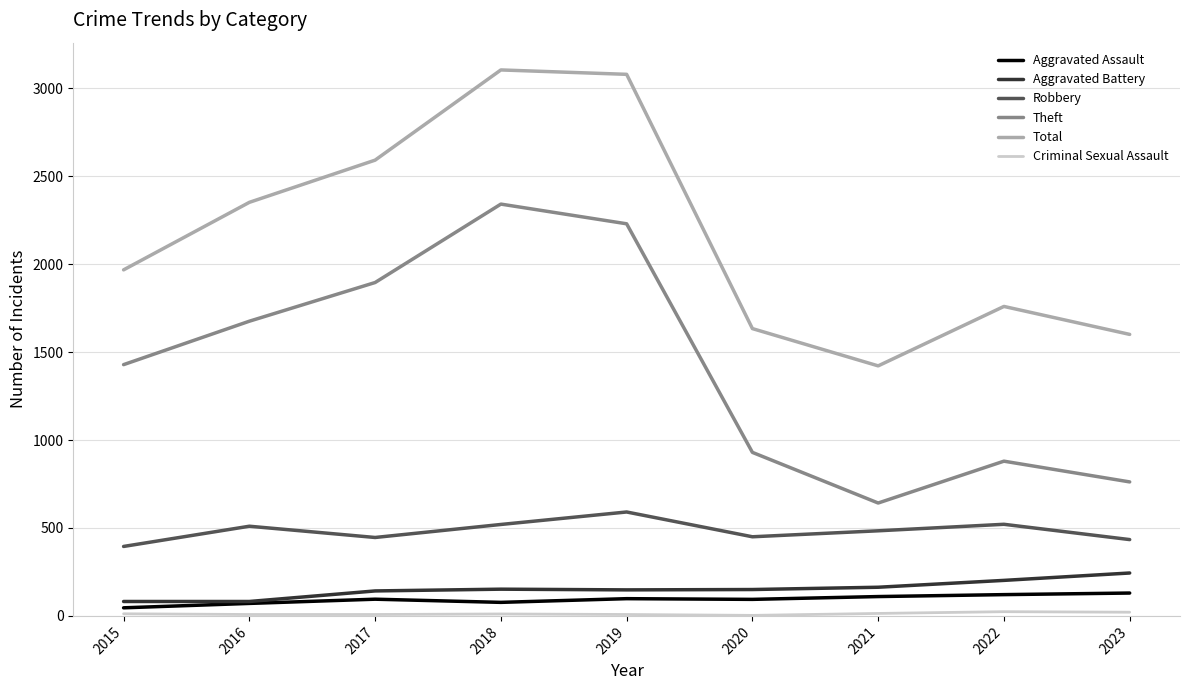

Which series changed the most between 2017 and 2022?

Theft